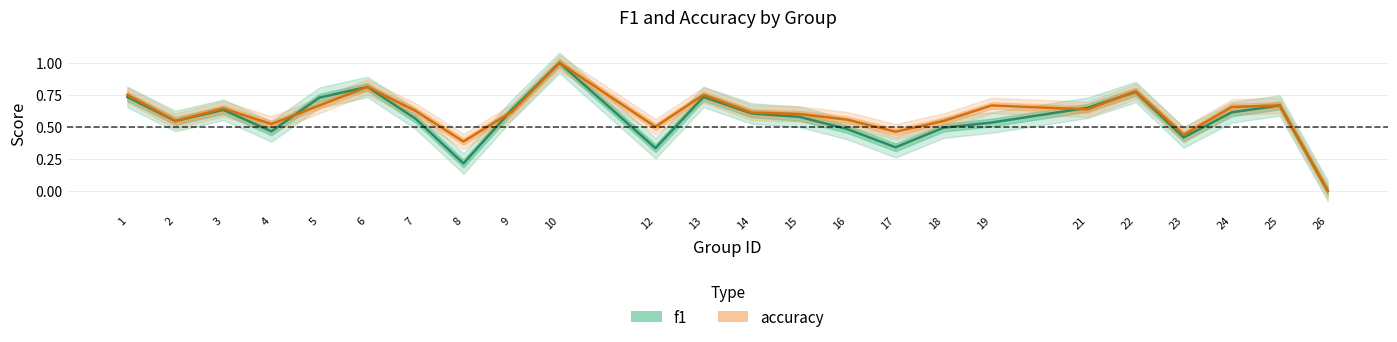

True or false: f1 and accuracy cross at least once.

True